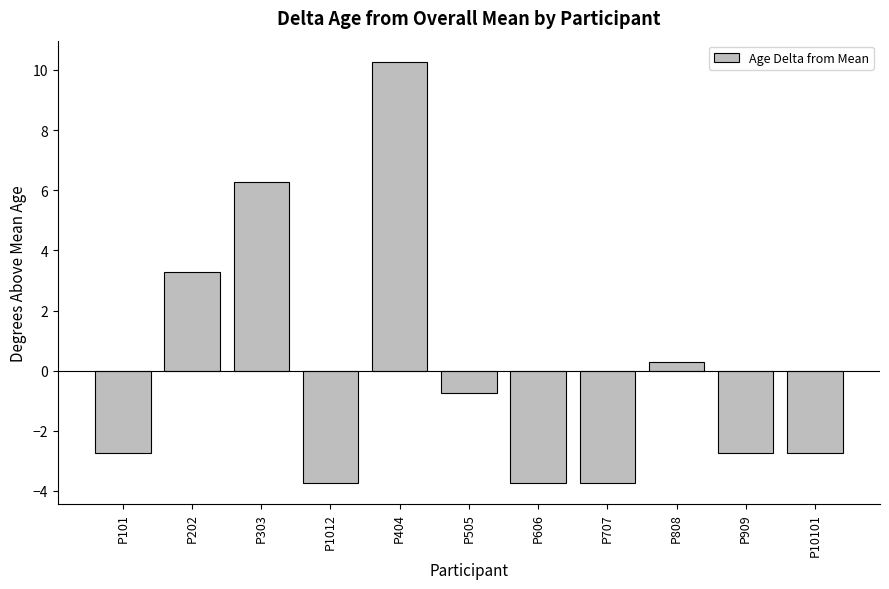

Does the chart contain stacked bars?

No